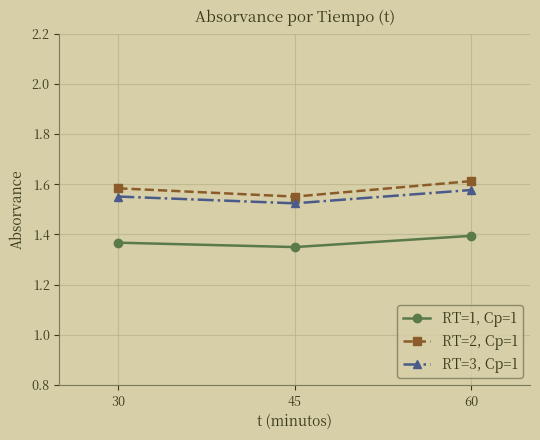

What is the sum of all RT=2, Cp=1 values?

4.7